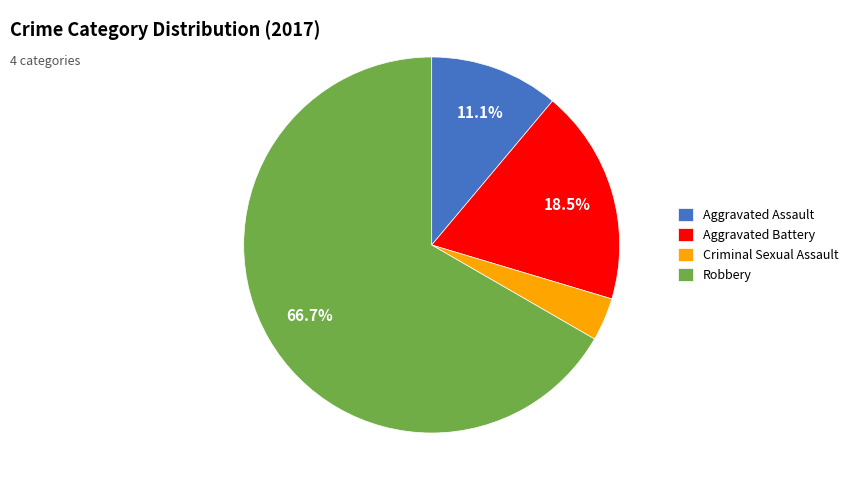

What portion of the pie excludes Aggravated Battery?

81.5%